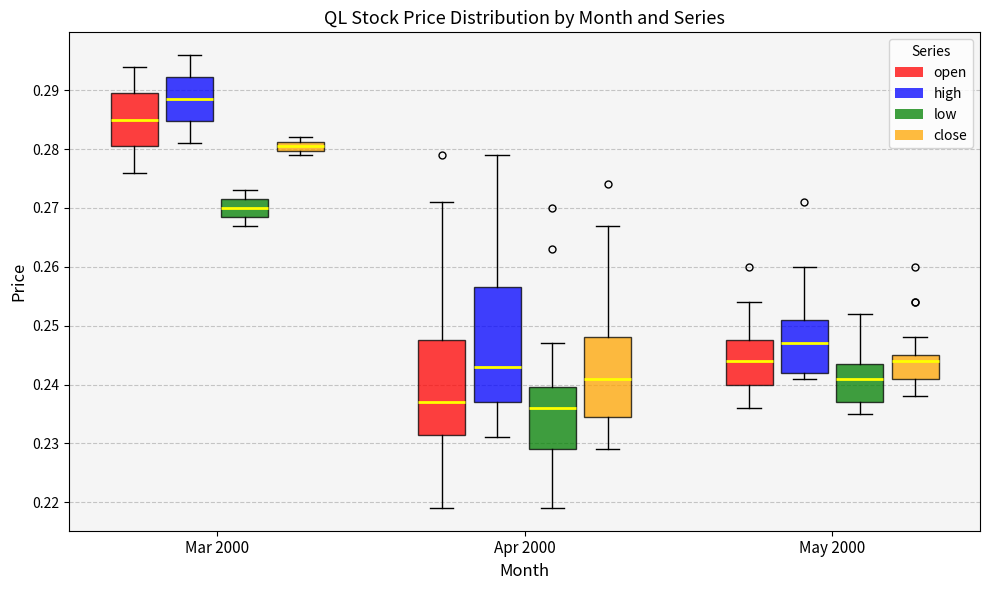

Which box's median line is the lowest?

Apr 2000 (low)